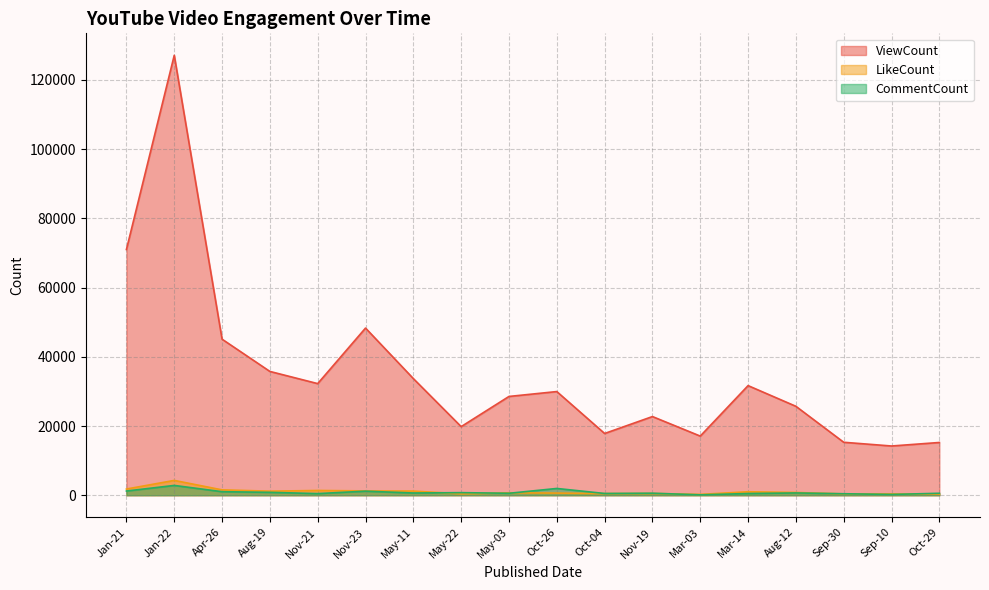

True or false: ViewCount has more than 0 points higher than both neighbors.

True